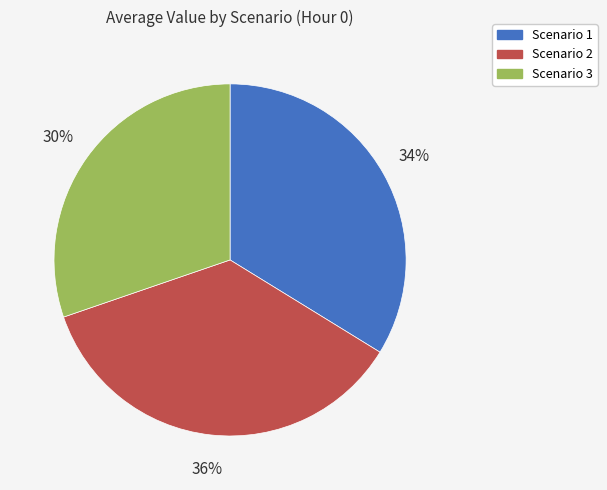

True or false: Scenario 1 accounts for 26% of the total.

False